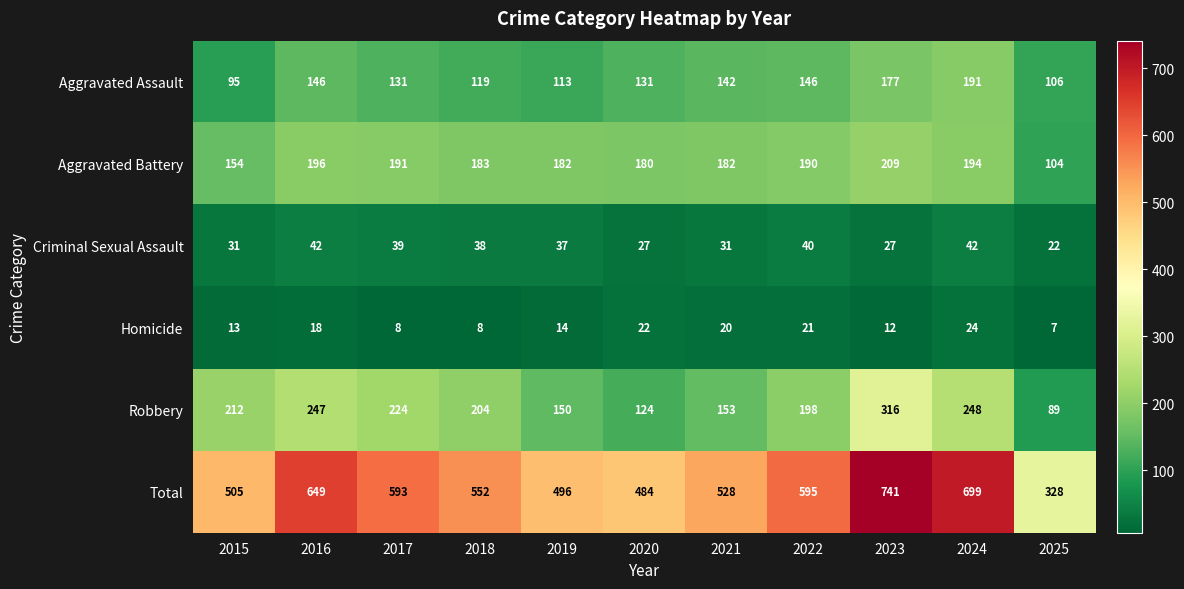

List the series in order of their peak value, highest first.

Total, Robbery, Aggravated Battery, Aggravated Assault, Criminal Sexual Assault, Homicide